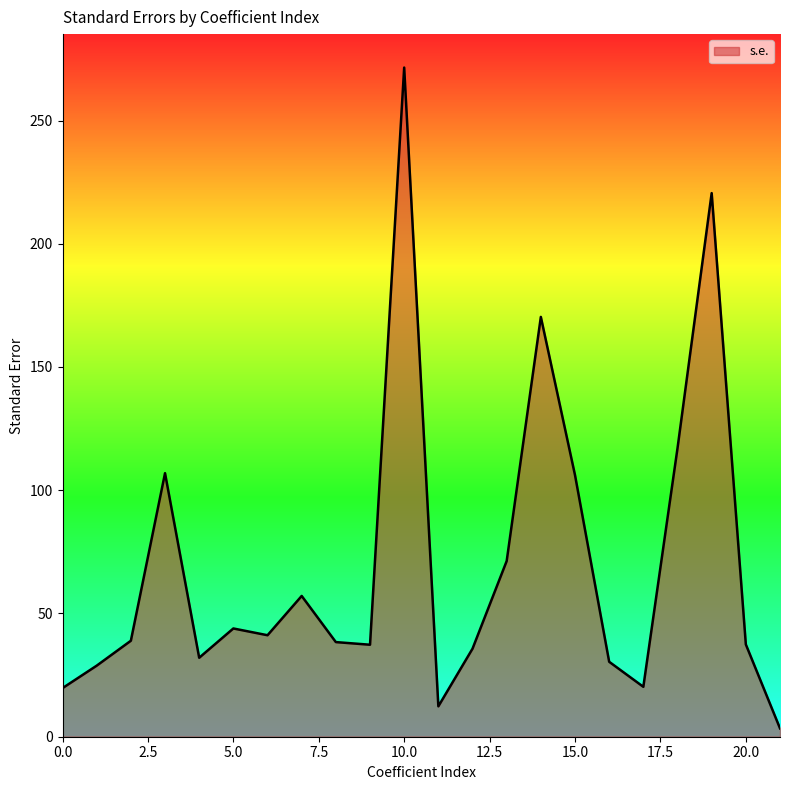

What is the greatest value displayed?

271.5